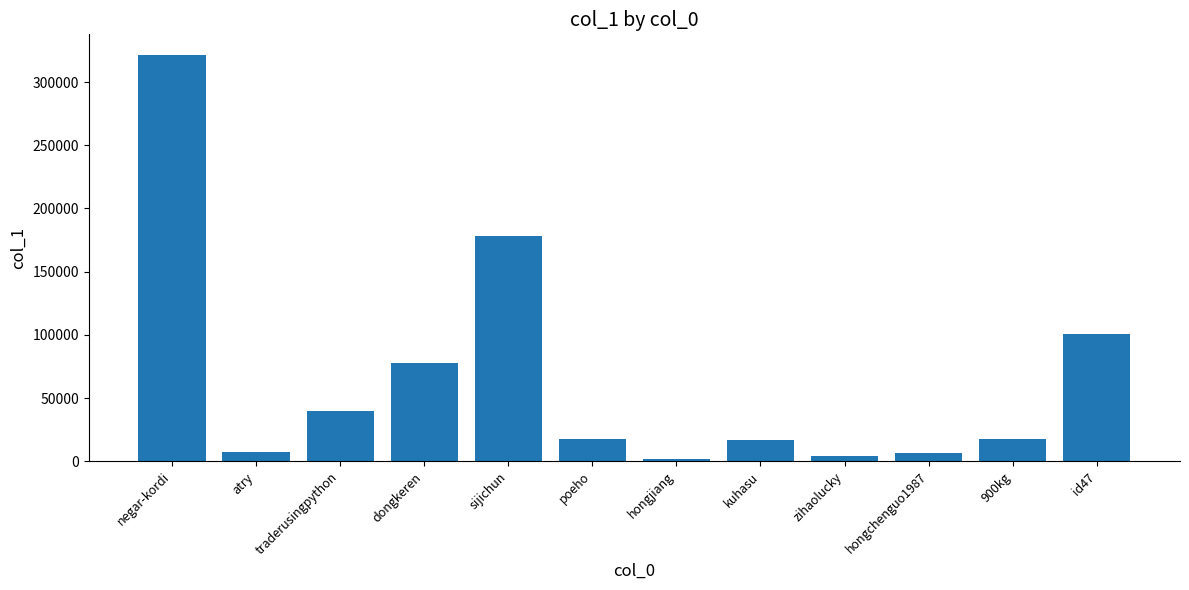

What position from the left is negar-kordi?

1